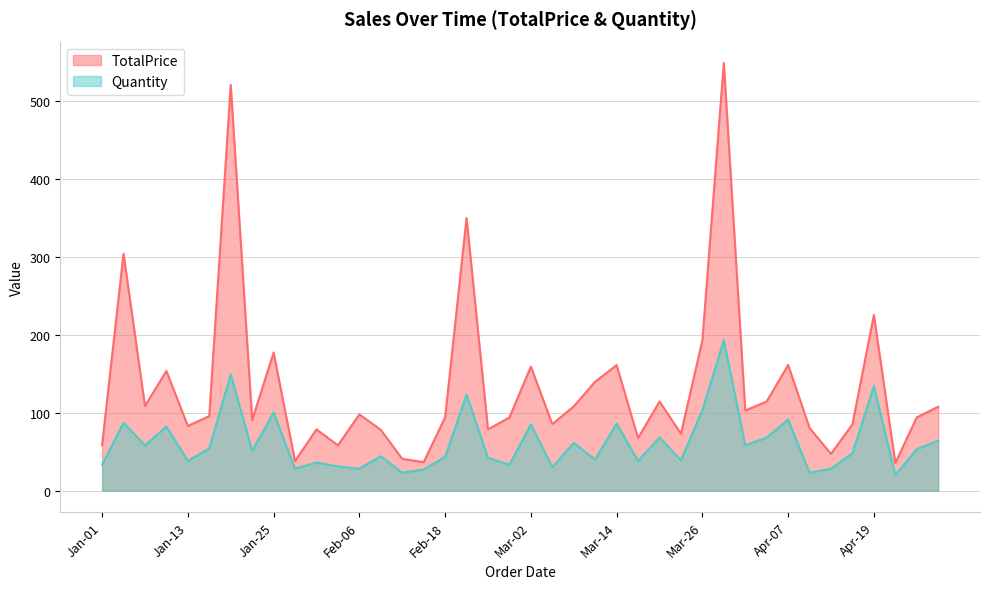

Count the number of categories in the chart.

40